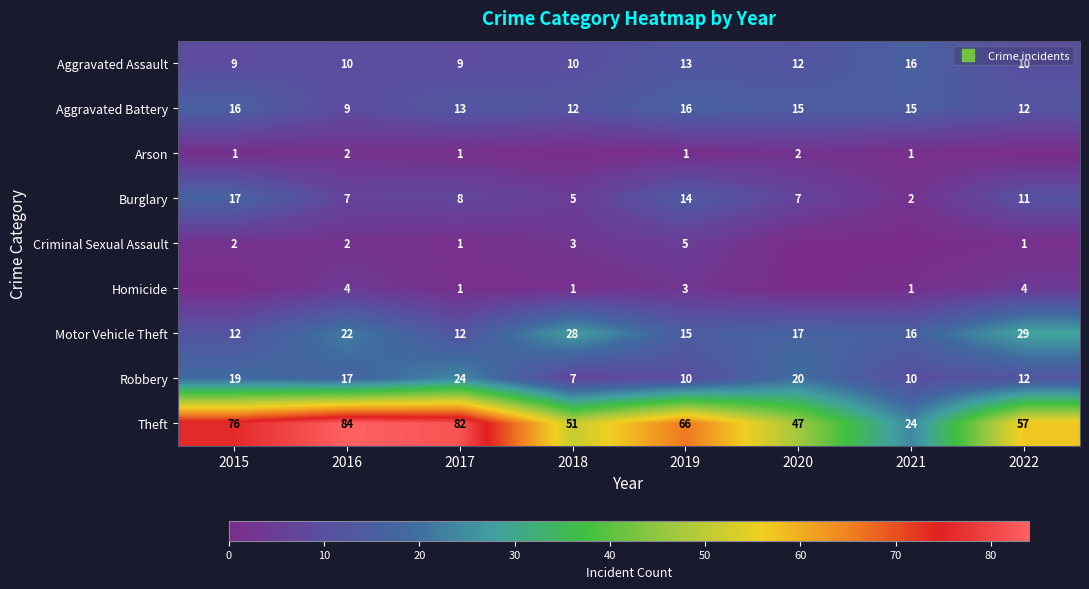

Is it true that Motor Vehicle Theft equals 4 at 2019?

False